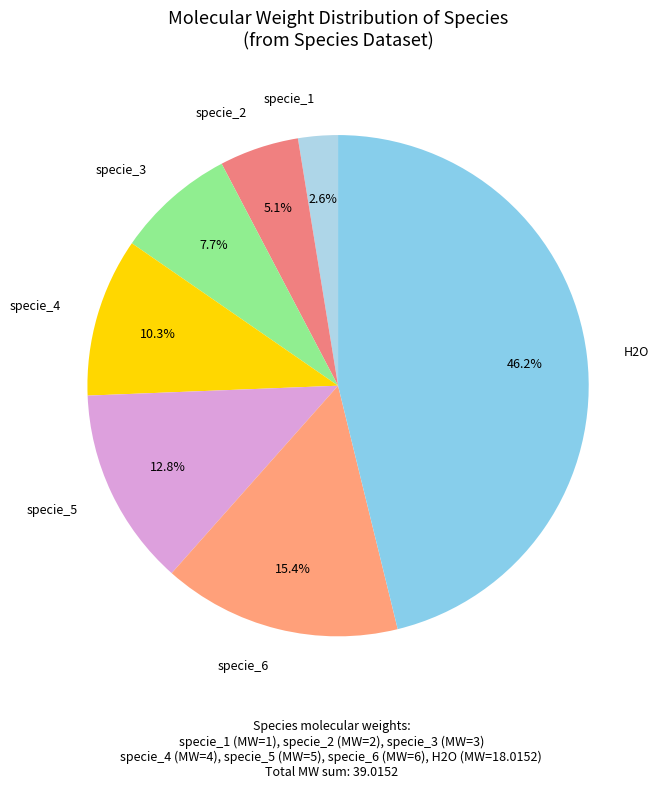

What portion of the pie excludes specie_1?

97.4%